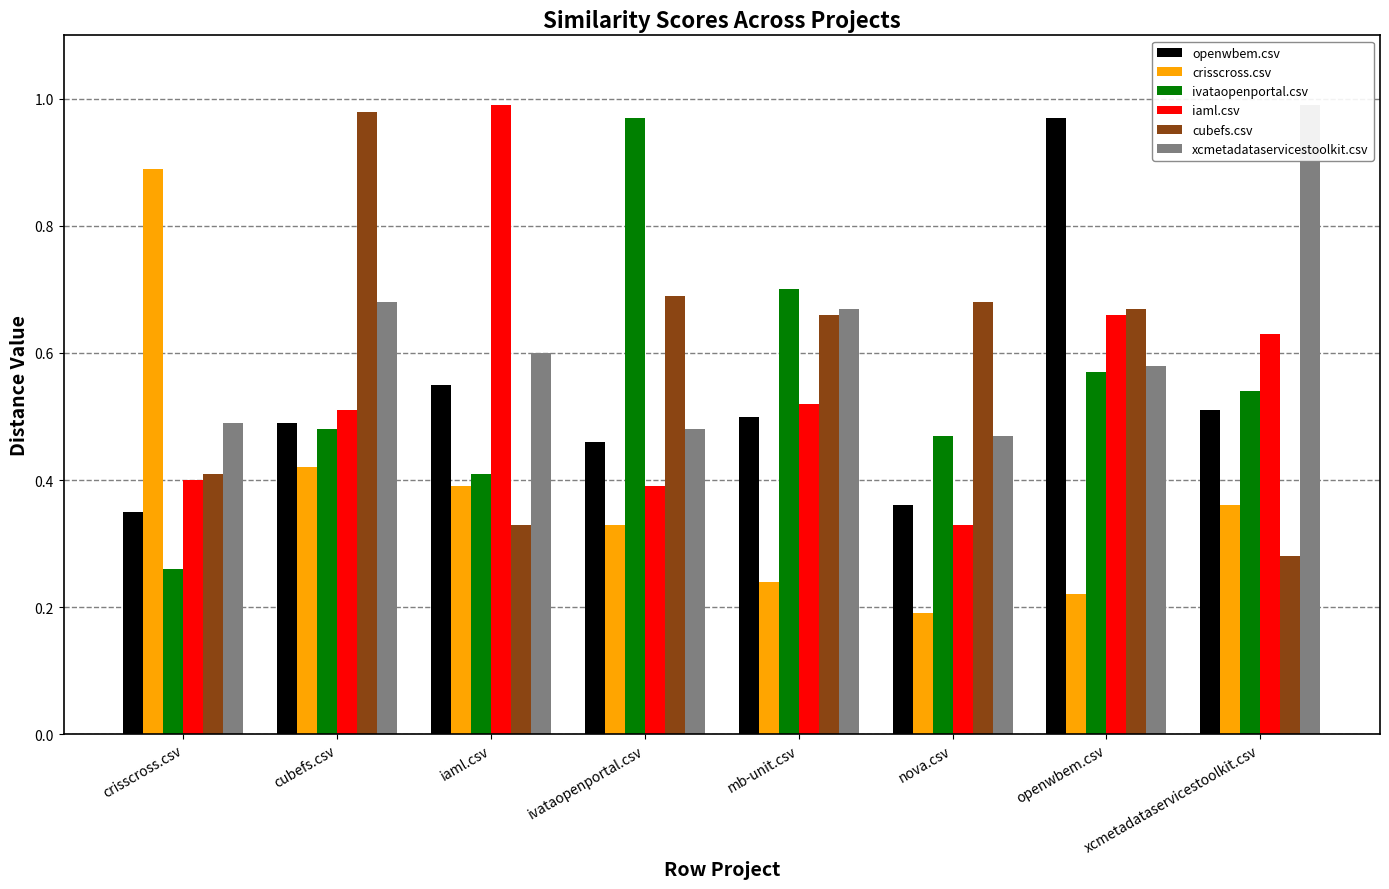

Reading left to right, list all the values displayed in this chart.

openwbem.csv: 0.3	0.5	0.6	0.5	0.5	0.4	1.0	0.5
crisscross.csv: 0.9	0.4	0.4	0.3	0.2	0.2	0.2	0.4
ivataopenportal.csv: 0.3	0.5	0.4	1.0	0.7	0.5	0.6	0.5
iaml.csv: 0.4	0.5	1.0	0.4	0.5	0.3	0.7	0.6
cubefs.csv: 0.4	1.0	0.3	0.7	0.7	0.7	0.7	0.3
xcmetadataservicestoolkit.csv: 0.5	0.7	0.6	0.5	0.7	0.5	0.6	1.0